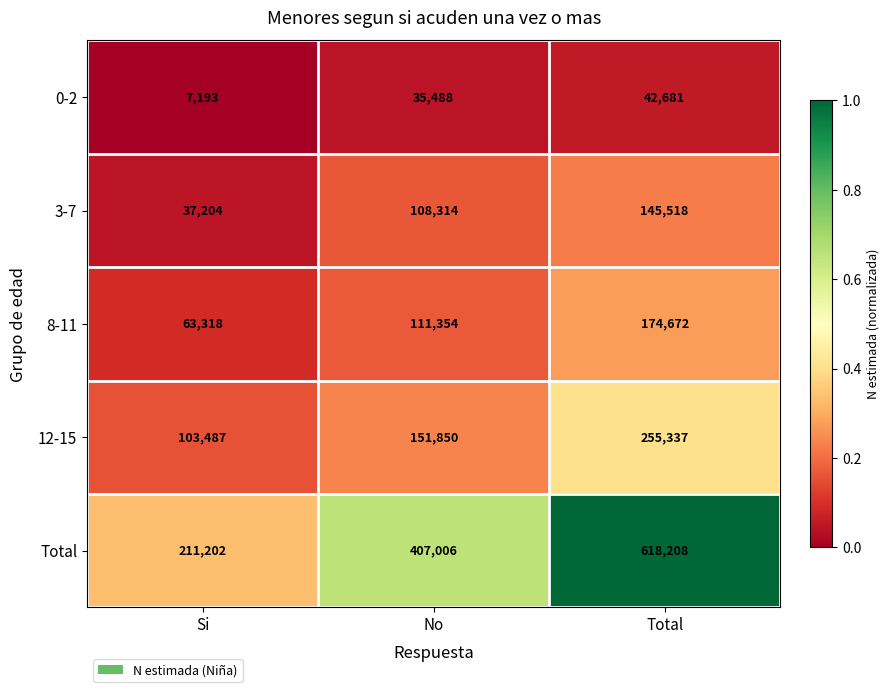

What is the difference between the maximum and minimum values in the 12-15 series?

151850